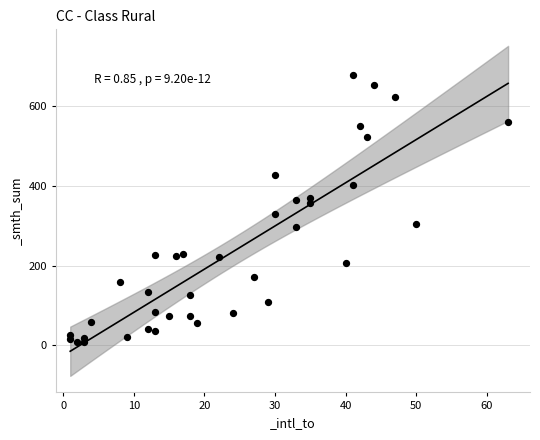

What is the range of X values (max minus min)?

62